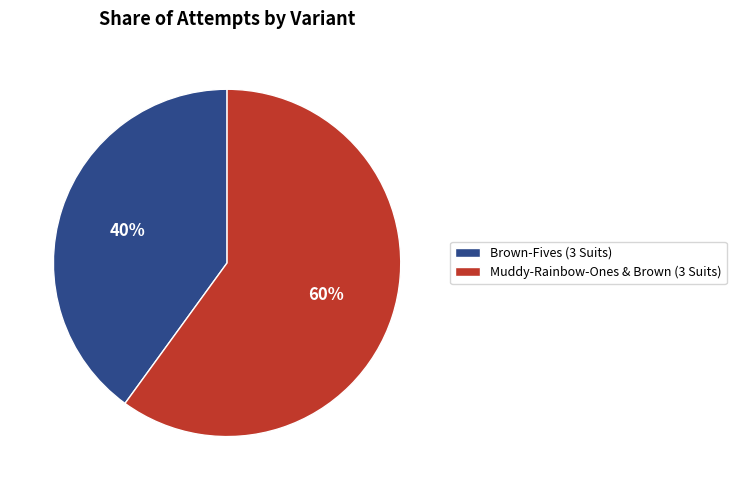

Which slice is the largest?

Muddy-Rainbow-Ones & Brown (3 Suits)